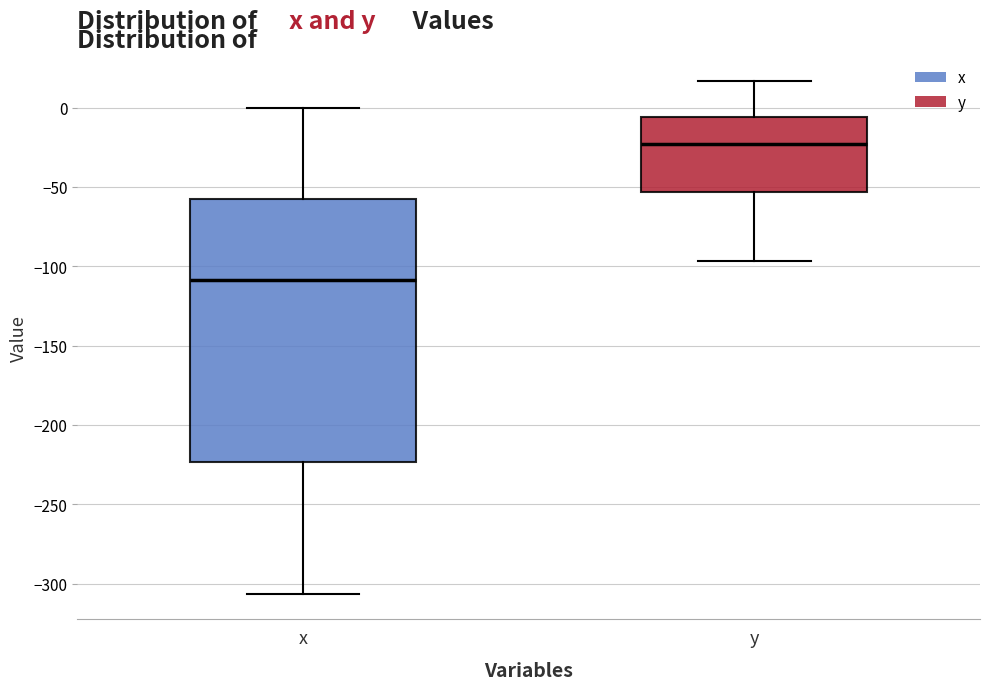

Which box is the tallest, from its lower edge to its upper edge?

x